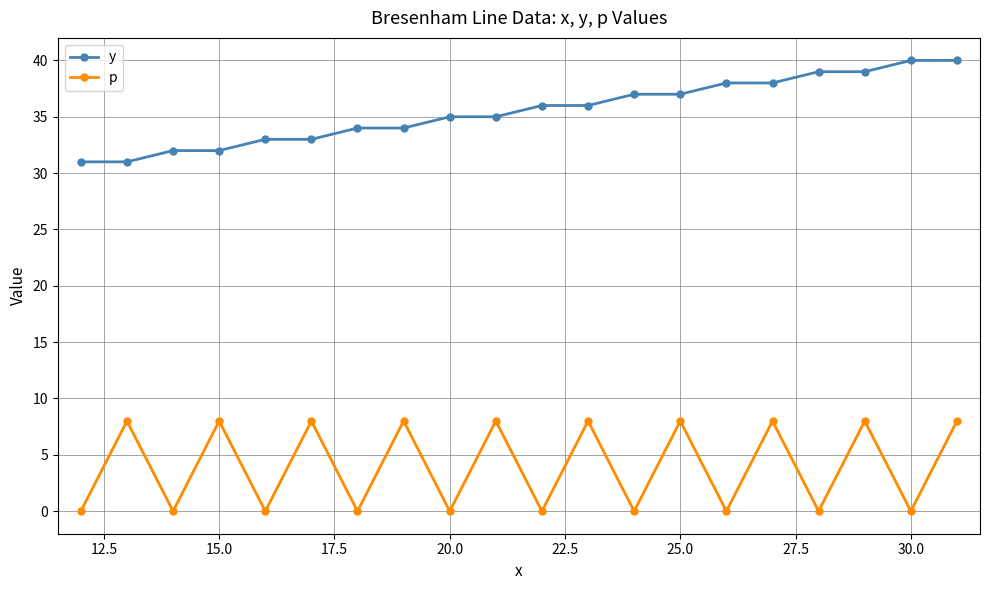

What is the average value of the y series?

36